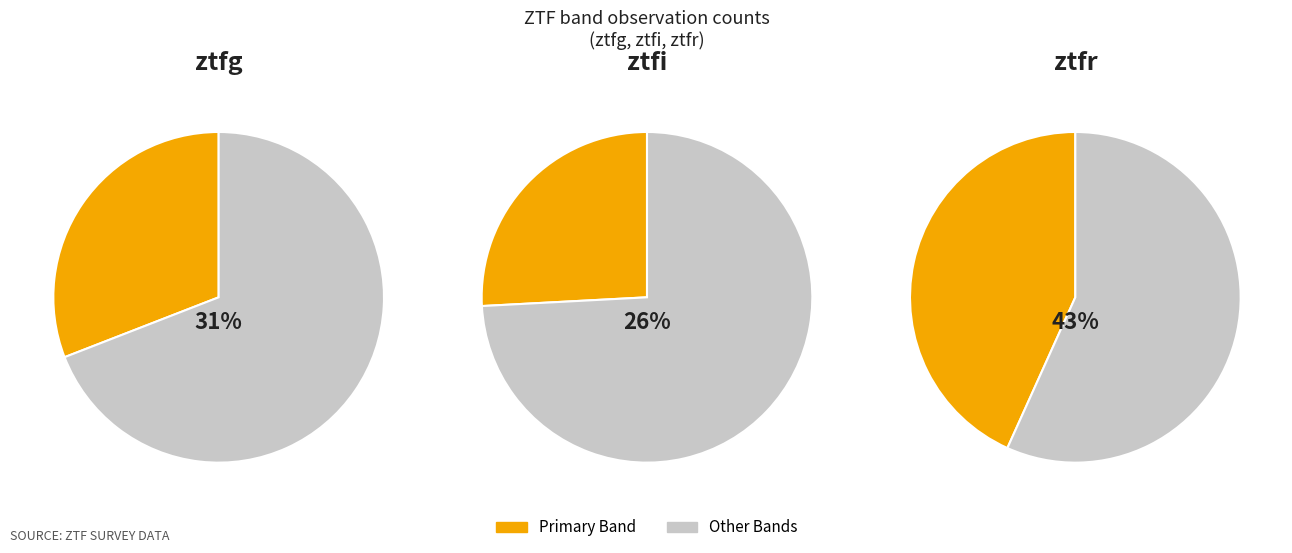

How many segments does this pie chart have?

3